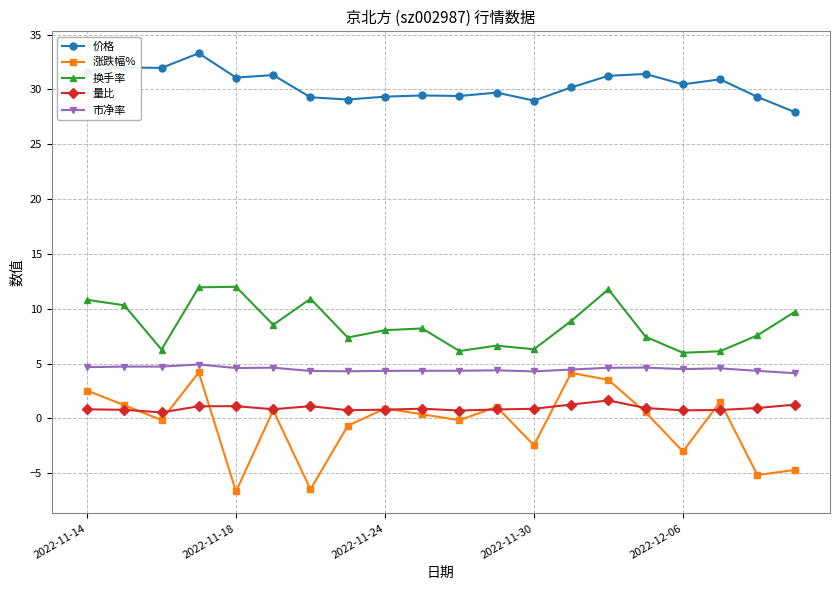

Which series has the widest spread of values?

涨跌幅%